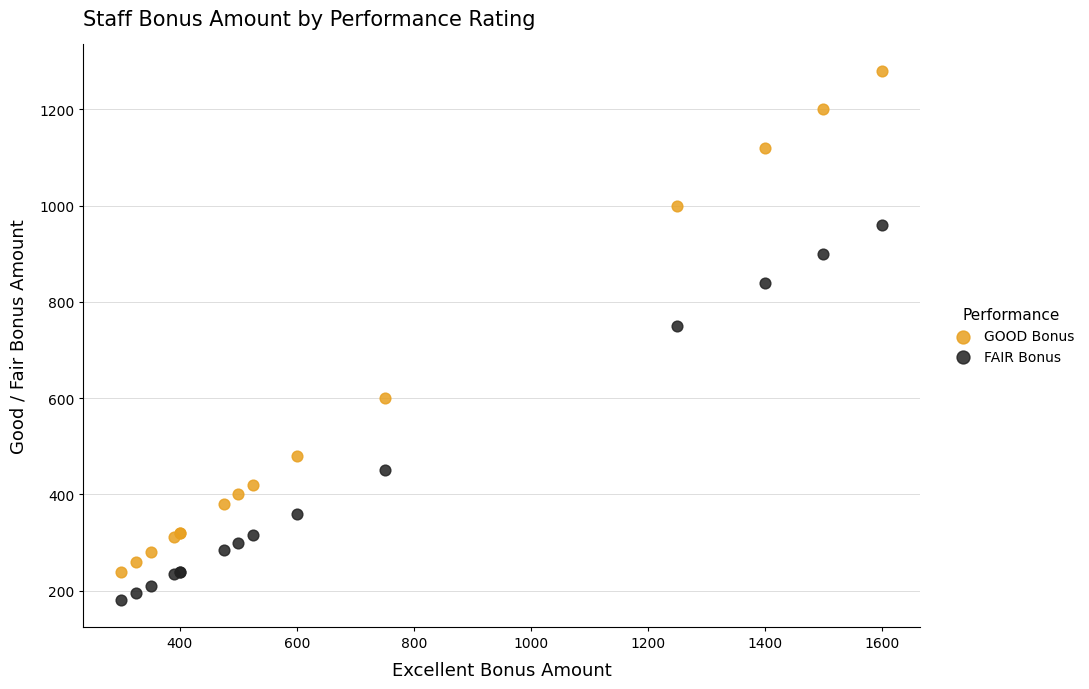

Which series reaches the maximum Y coordinate?

GOOD Bonus